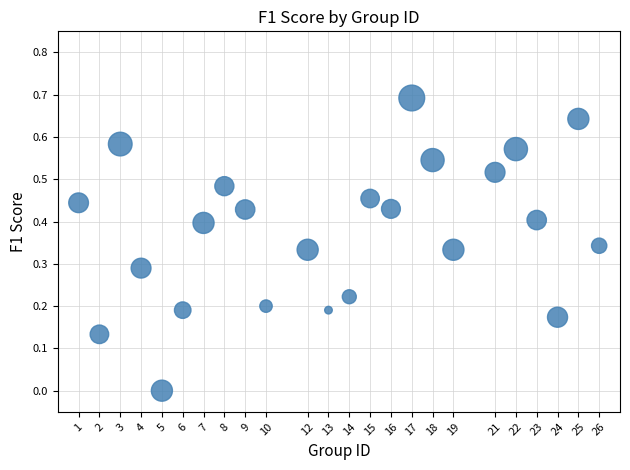

What is the range of Y values (max minus min)?

0.7